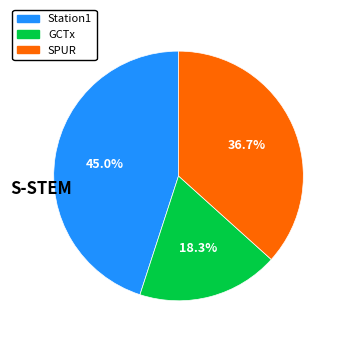

To the nearest percent, what percentage of the pie is Station1?

45%